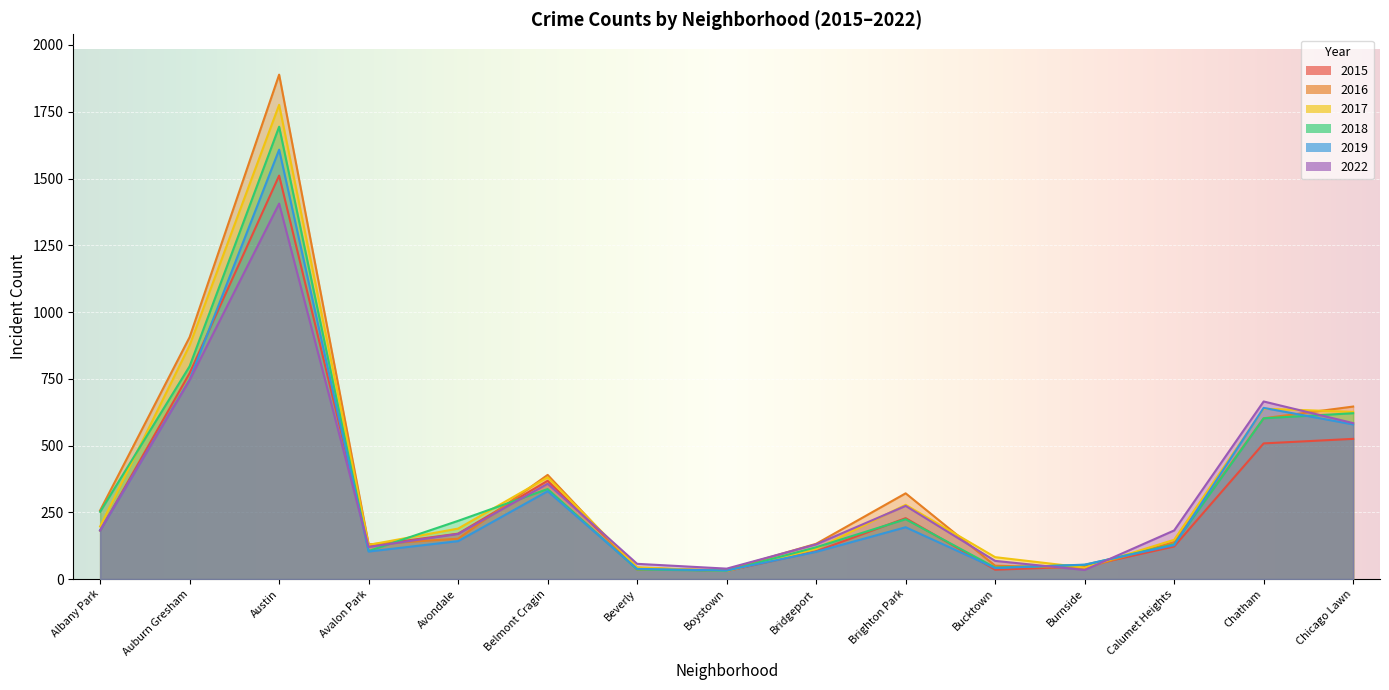

True or false: 2015 has a value of 525 at Chicago Lawn.

True